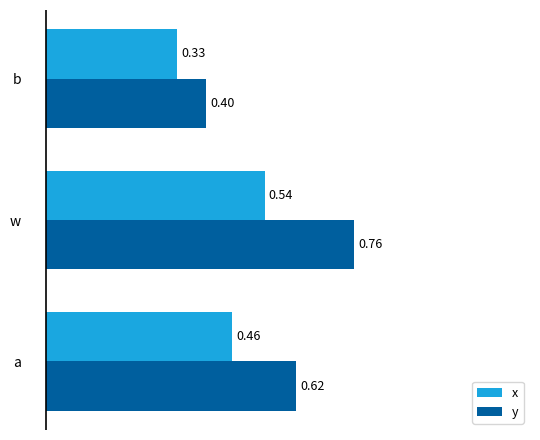

Which series has the largest range (max minus min)?

y